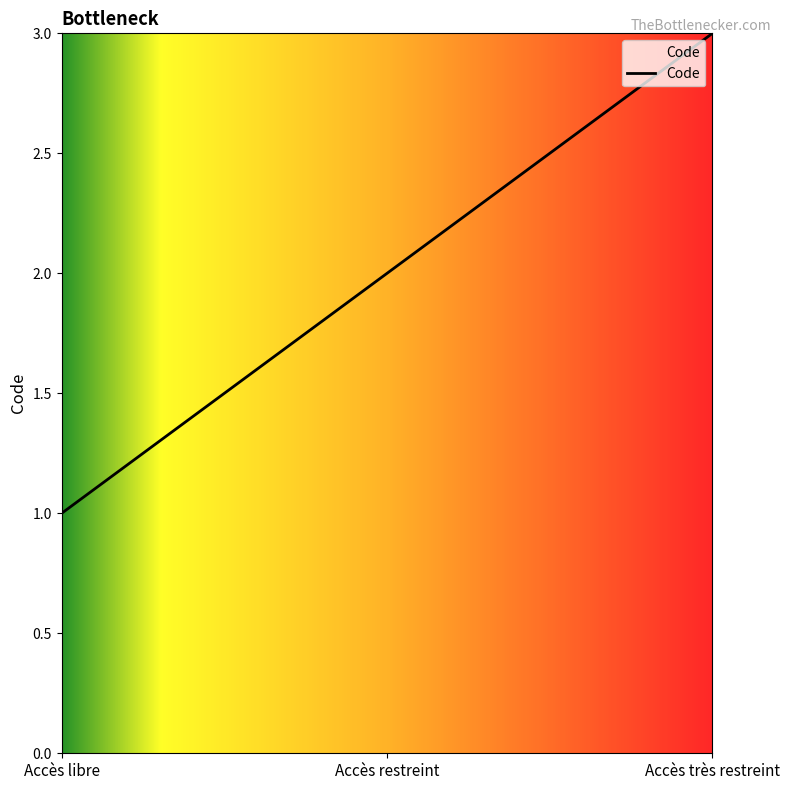

What position from the right is Accès restreint?

2